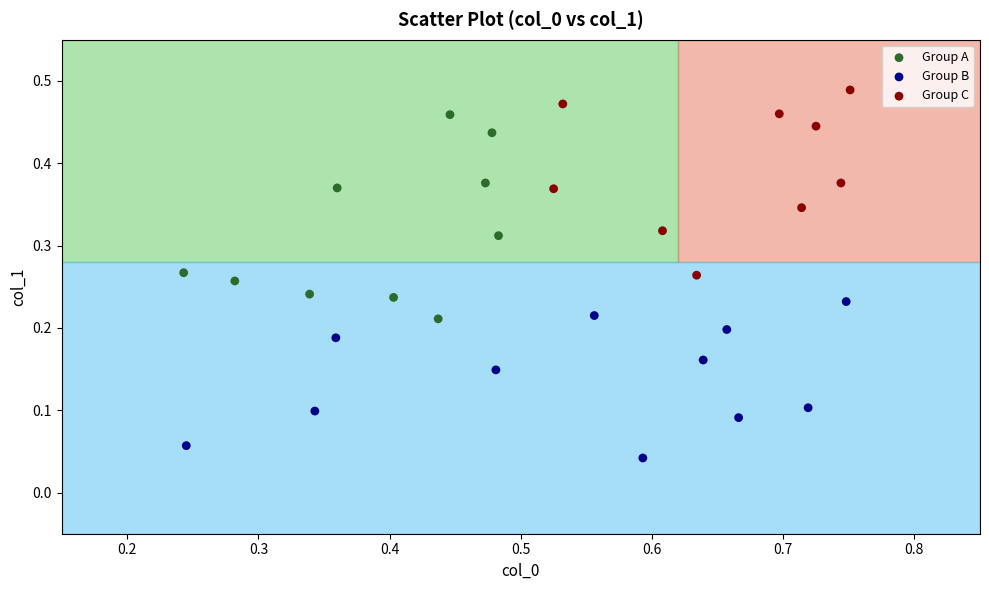

Which series reaches the maximum Y coordinate?

Group C